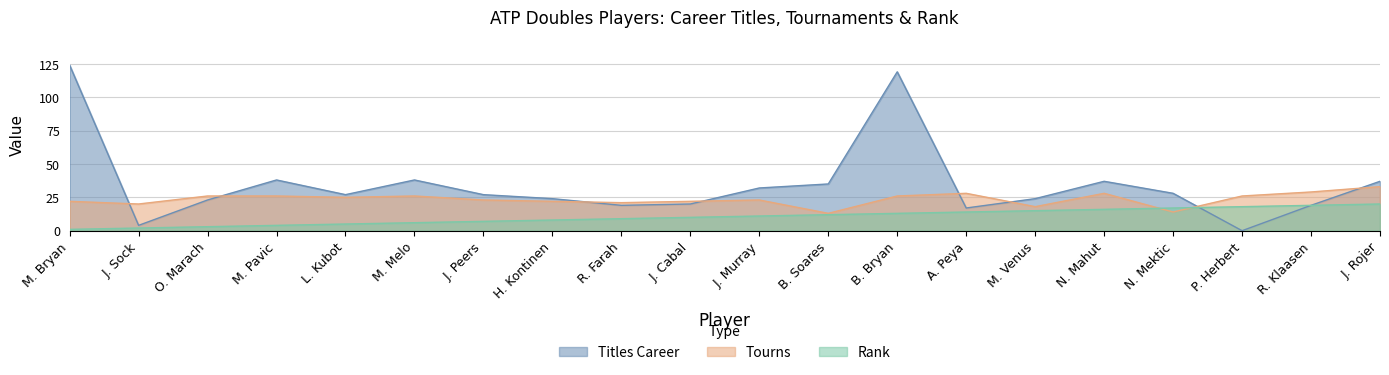

Between B. Soares and A. Peya, which series saw the biggest shift?

Titles Career